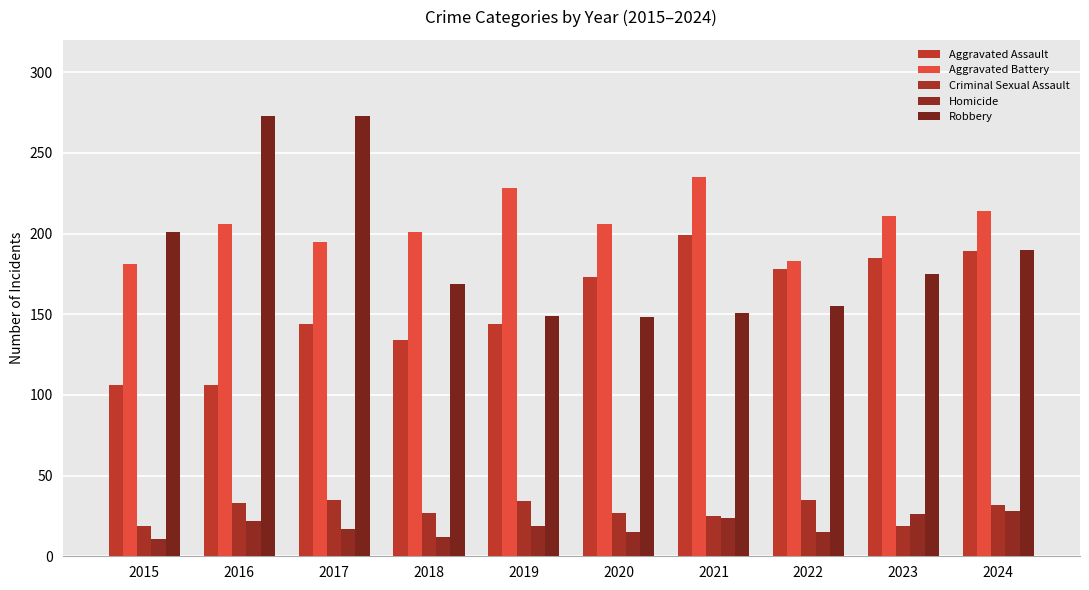

How many distinct data groups are displayed?

5